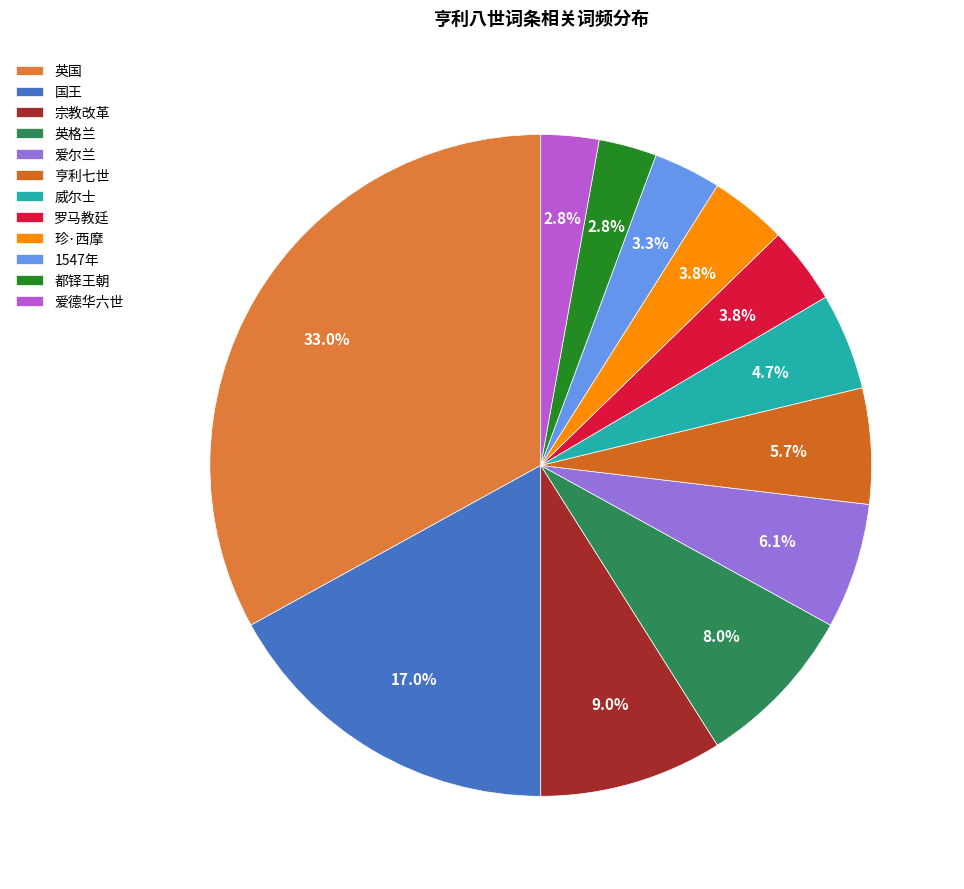

How many segments does this pie chart have?

12